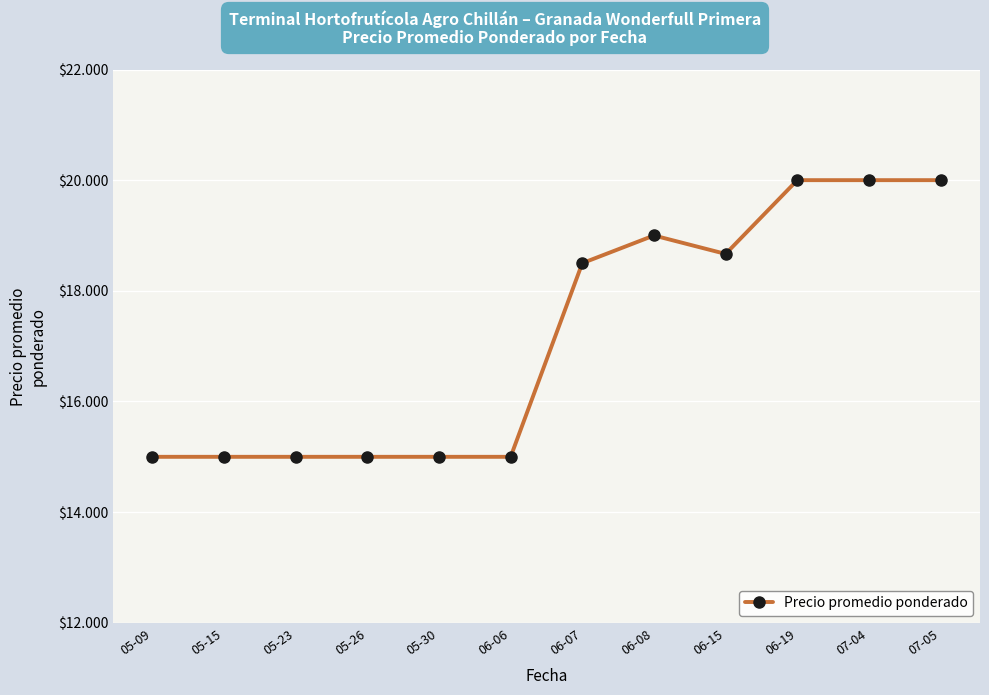

Count the values in the range 15000 to 20000.

12